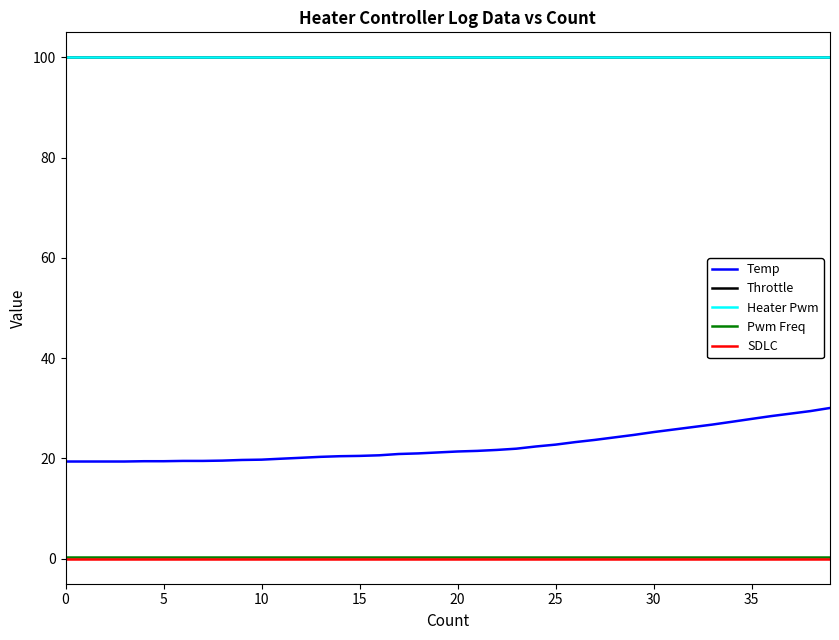

True or false: SDLC and Heater Pwm intersect in this chart.

False